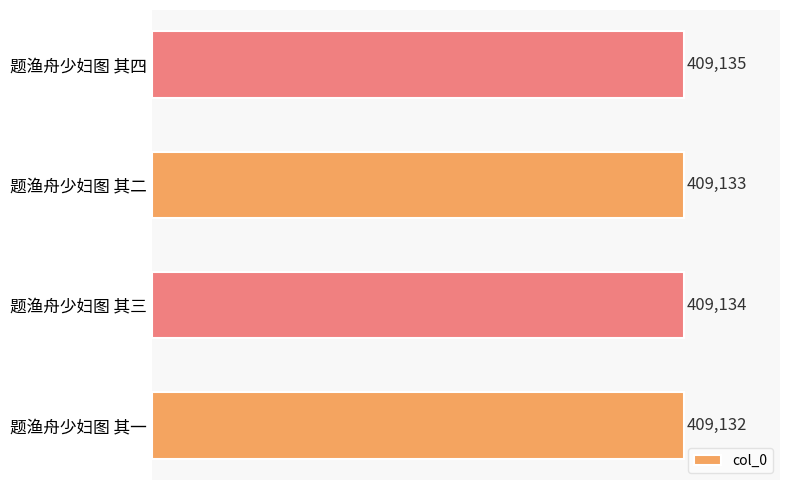

Does the chart contain stacked bars?

No